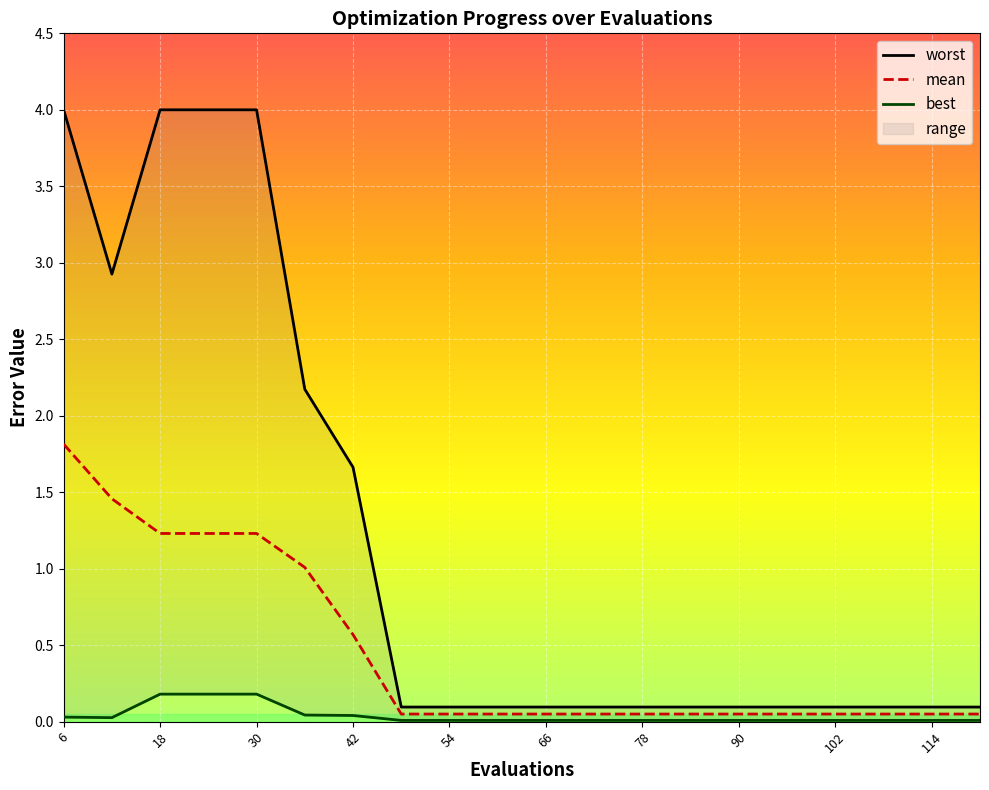

Reading left to right, transcribe all the data shown in this chart.

worst: 4.0	2.9	4.0	4.0	4.0	2.2	1.7	0.1	0.1	0.1	0.1	0.1	0.1	0.1	0.1	0.1	0.1	0.1	0.1	0.1
mean: 1.8	1.5	1.2	1.2	1.2	1.0	0.6	0.0	0.0	0.0	0.0	0.0	0.0	0.0	0.0	0.0	0.0	0.0	0.0	0.0
best: 0.0	0.0	0.2	0.2	0.2	0.0	0.0	0.0	0.0	0.0	0.0	0.0	0.0	0.0	0.0	0.0	0.0	0.0	0.0	0.0